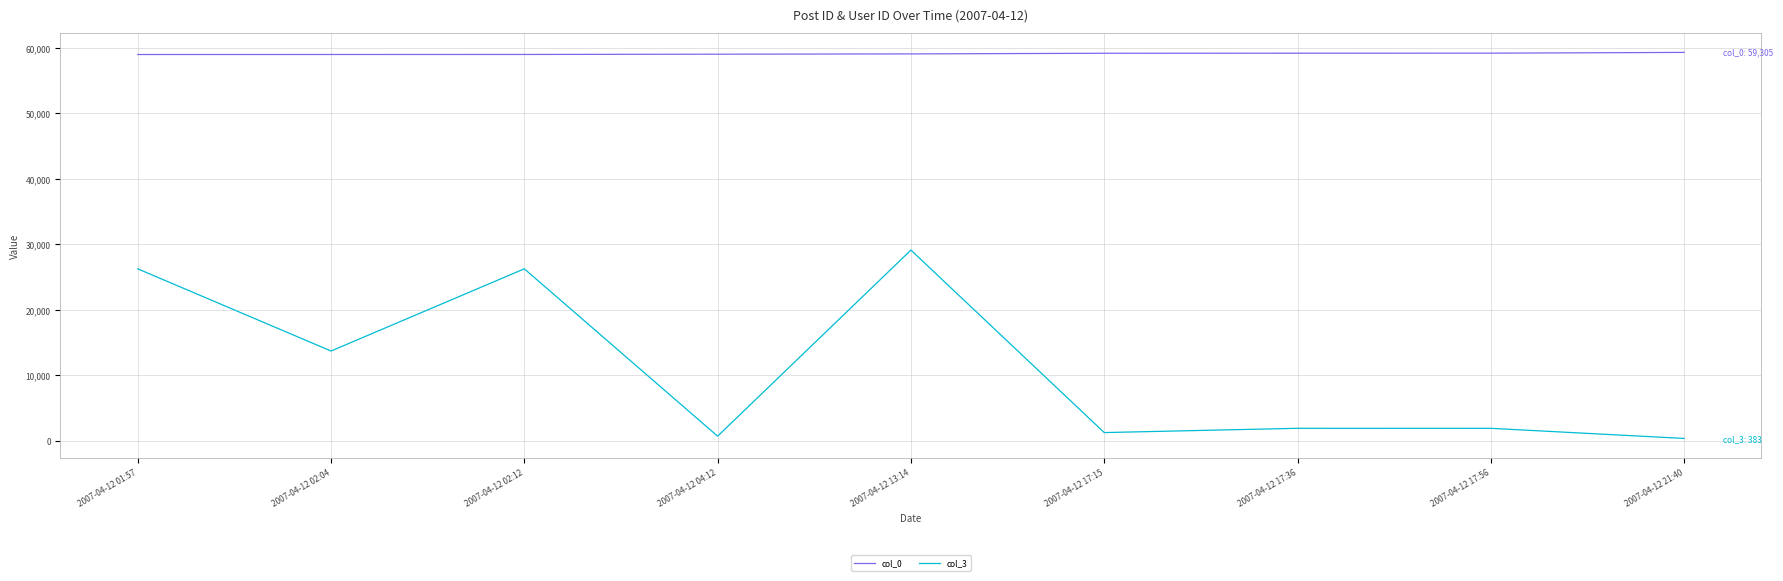

What is the maximum value shown in the chart?

59305